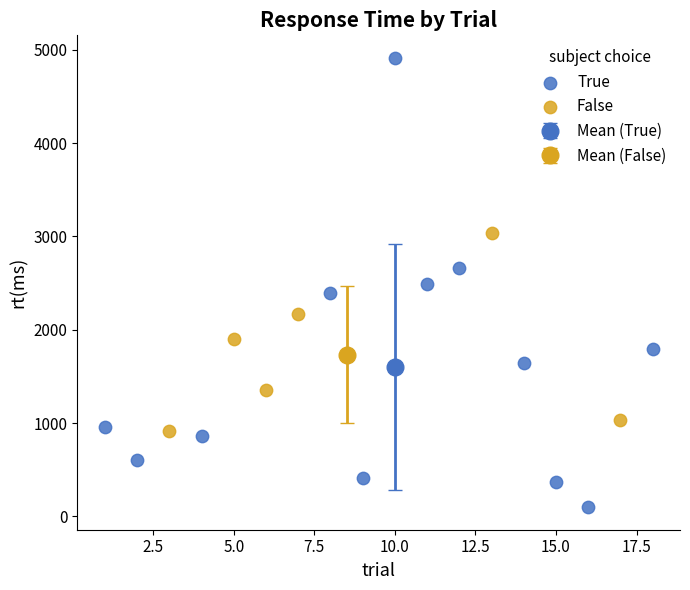

Which series has the widest spread of Y values?

True